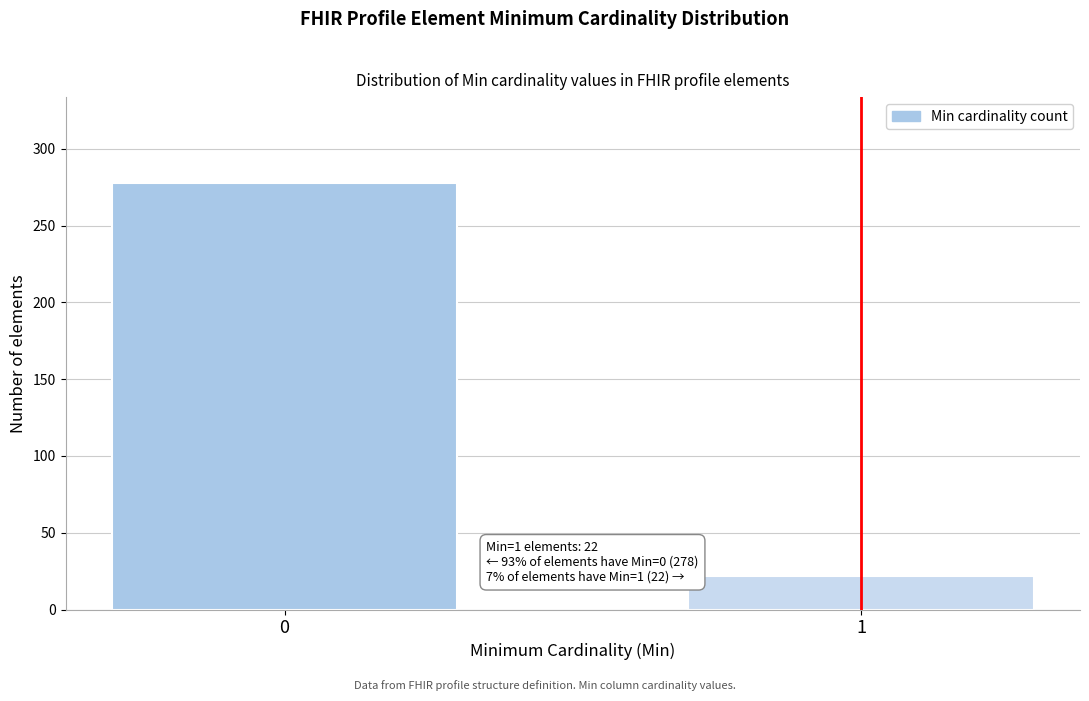

Reading left to right, list all the values displayed in this chart.

0=278	1=22